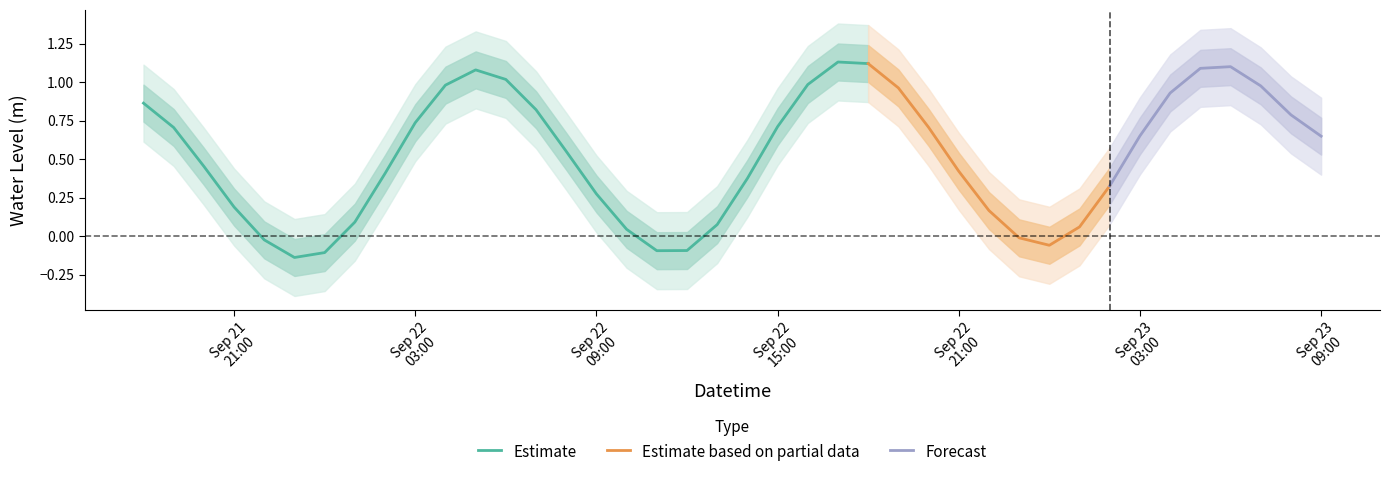

What is the average value?

0.5